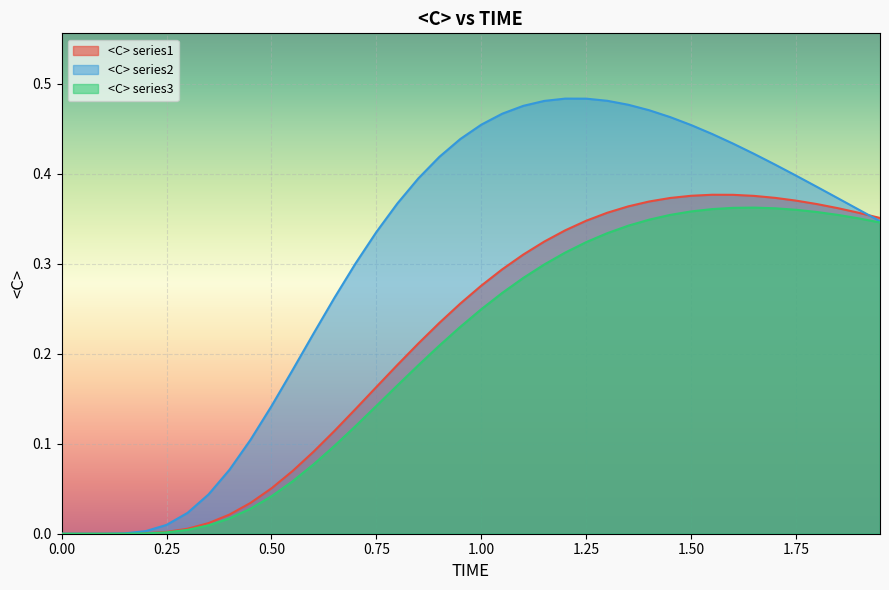

Which series has the largest total across all categories?

<C> series2